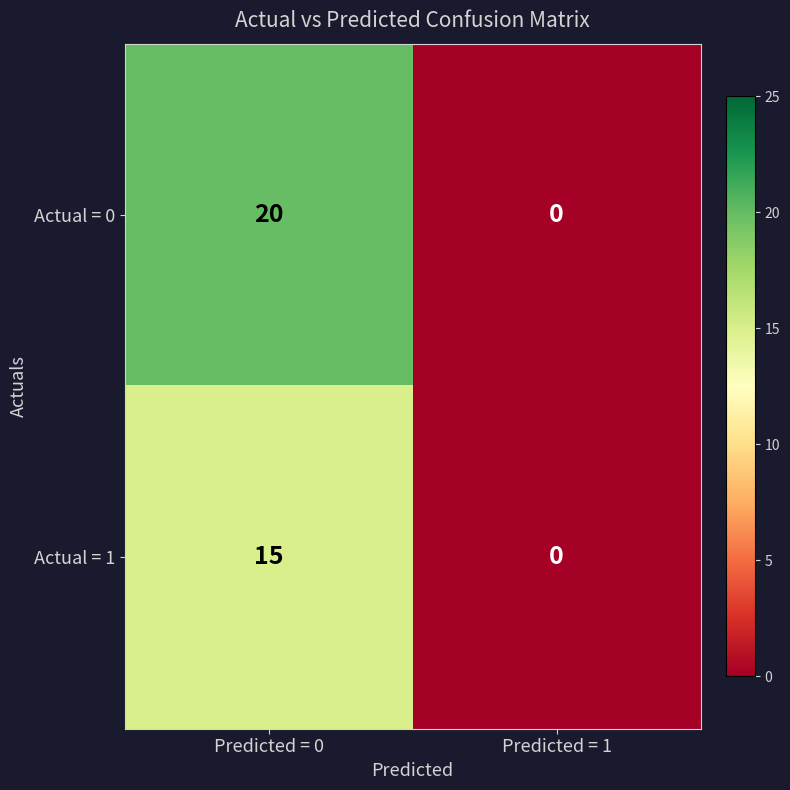

At how many categories does at least one series exceed 12?

1